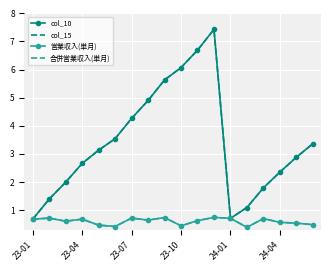

What is the difference between the maximum and minimum values in the 営業収入(単月) series?

0.4